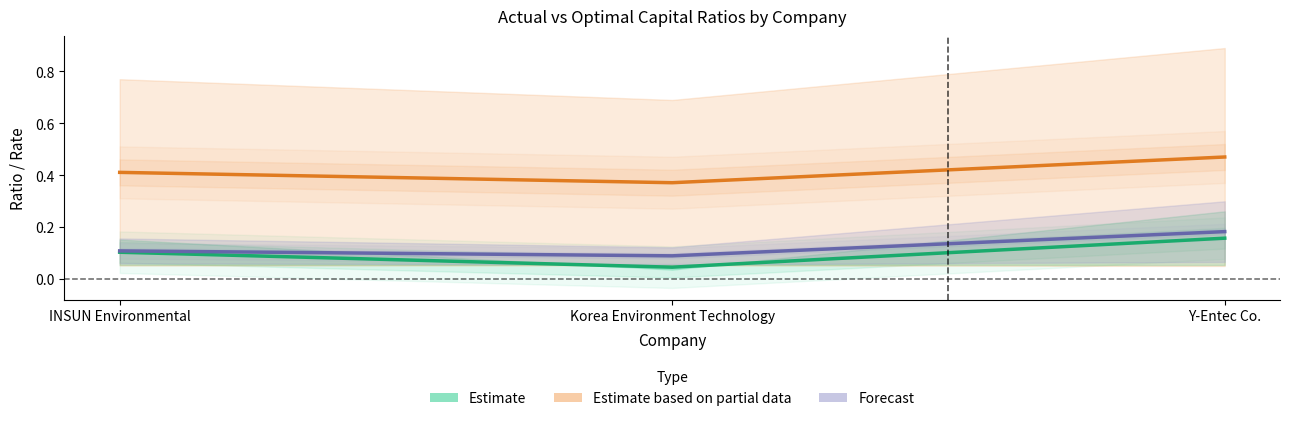

Reading right to left, what are all the values shown in this chart?

actual_debt_capital: 0.2	0.0	0.1
optimal_debt_capital: 0.5	0.4	0.4
optimal_cost_capital: 0.2	0.1	0.1